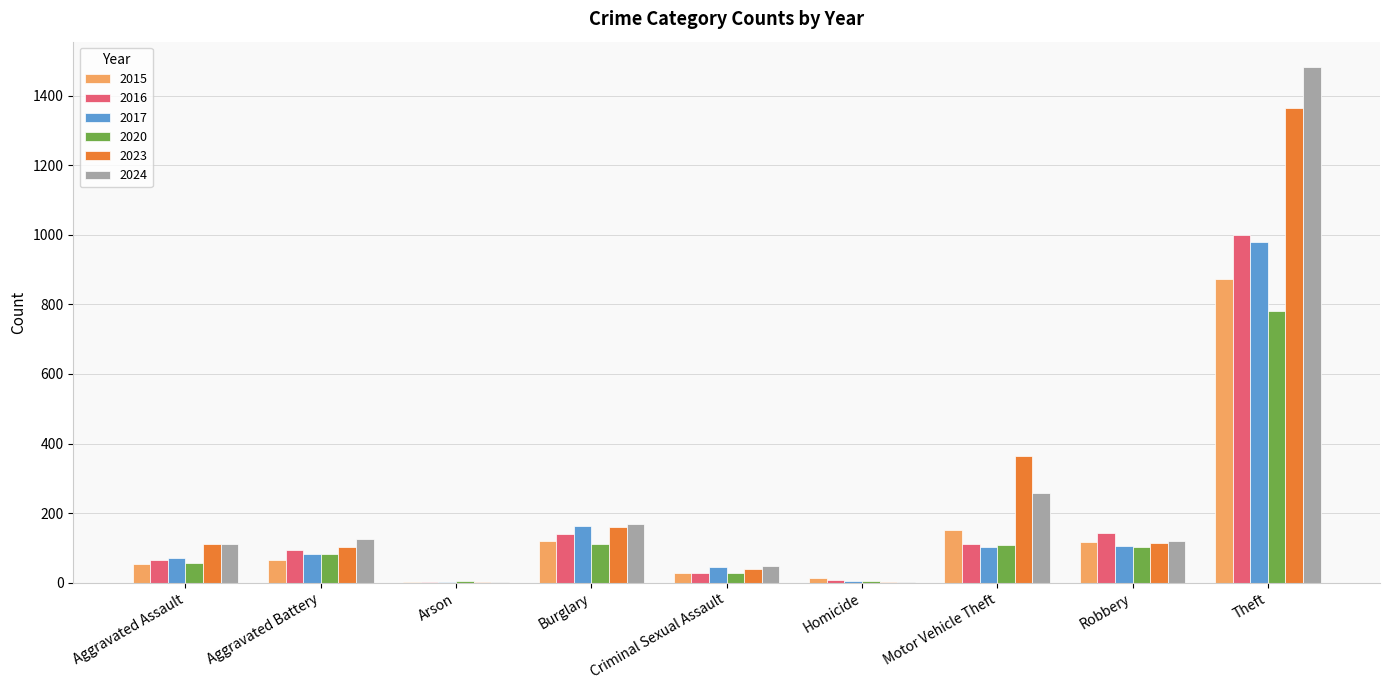

The value of 2024 at Homicide is 2. True or false?

True